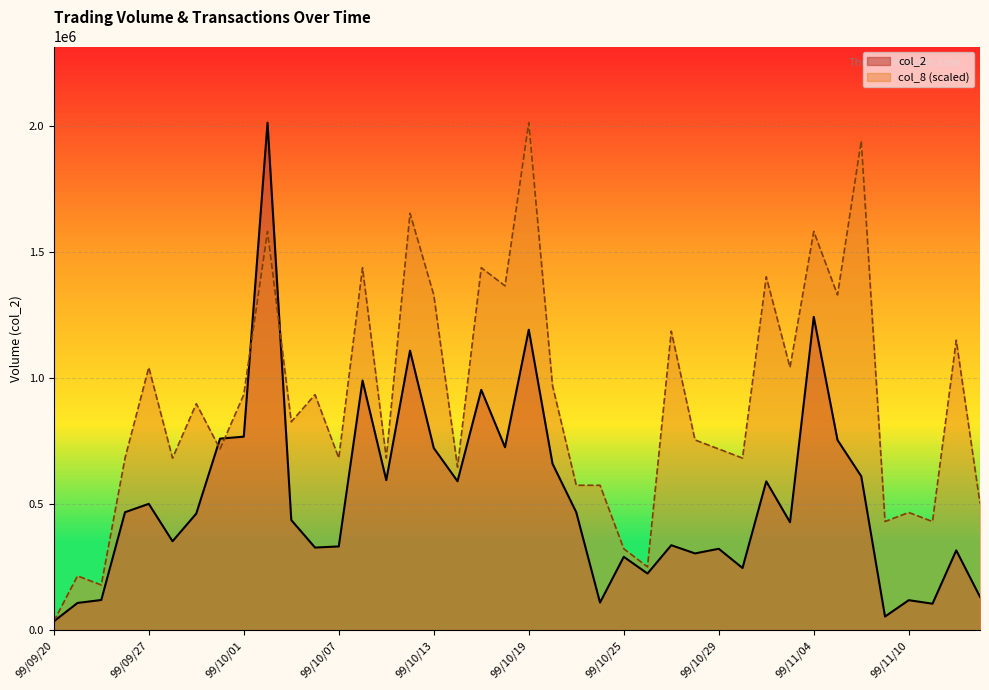

What is the sum of the col_2 values at 99/11/12 and 99/11/02?

907190.0